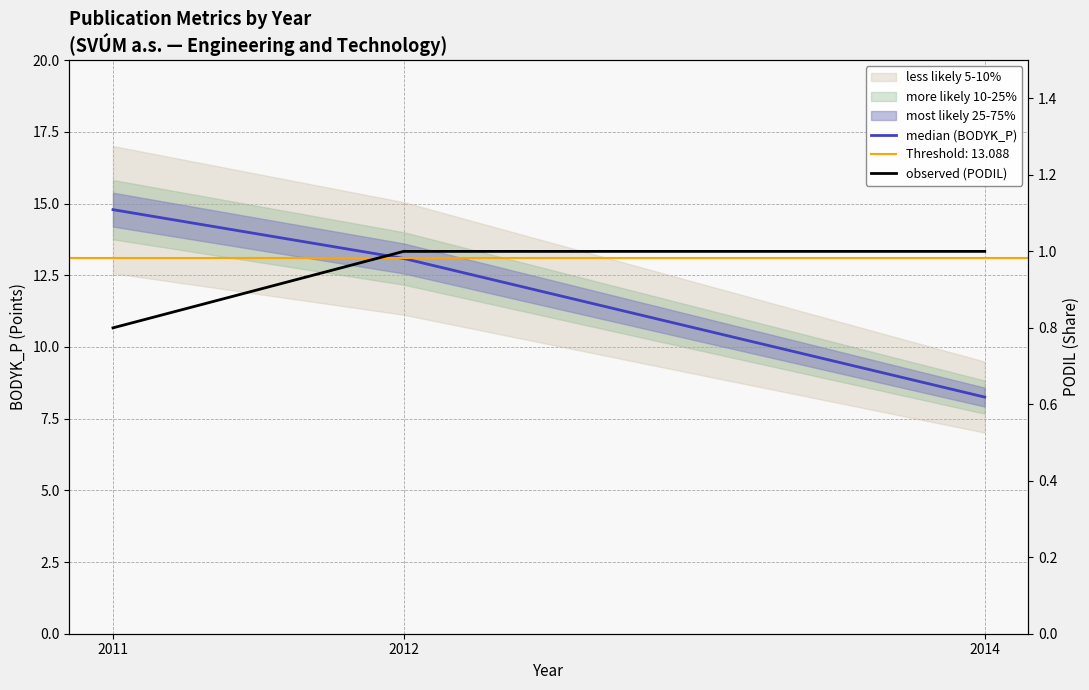

What is the sum of all median (BODYK_P) values?

36.1